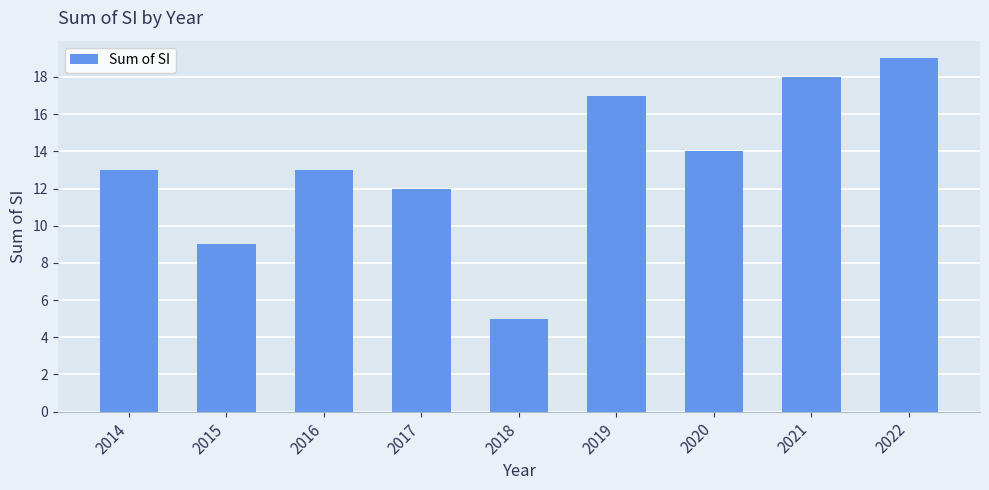

What is the ratio of the value at 2020 to the value at 2017?

1.2